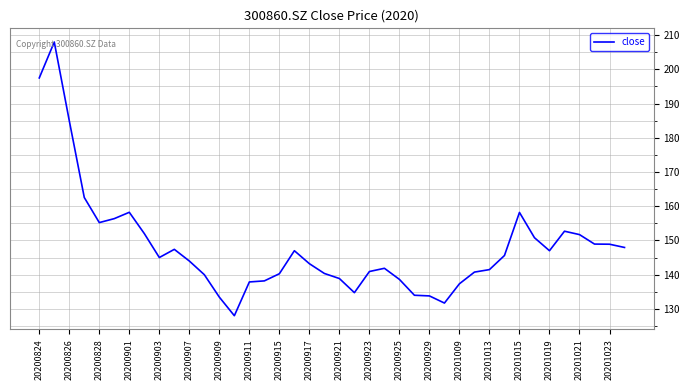

What is the greatest value displayed?

208.0